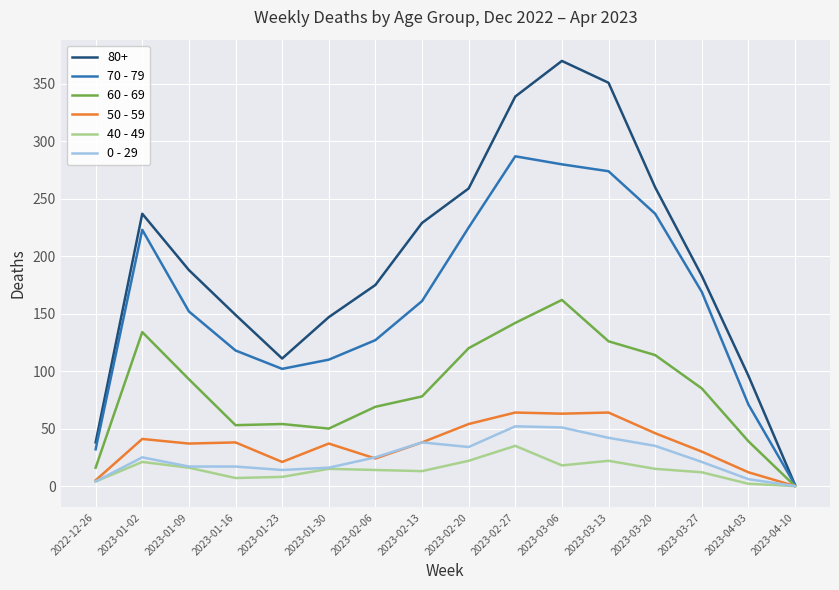

At which category does the chart reach its peak across all series?

2023-03-06